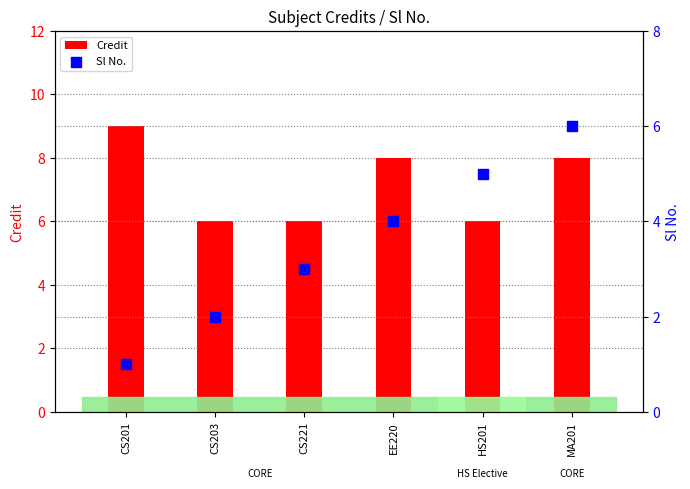

Which series contains the lowest Y value?

Sl No.